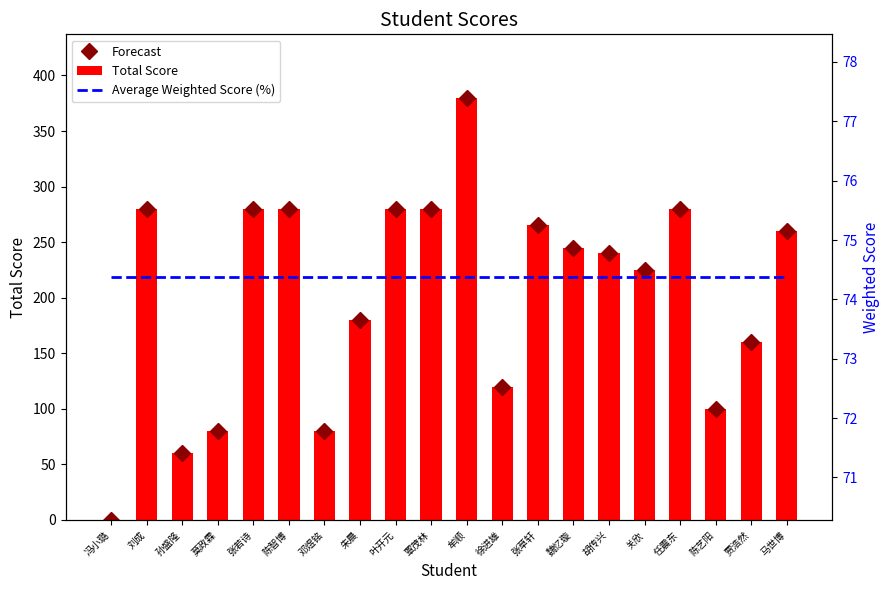

True or false: Forecast has a value of 628.6 at 牟顺.

False